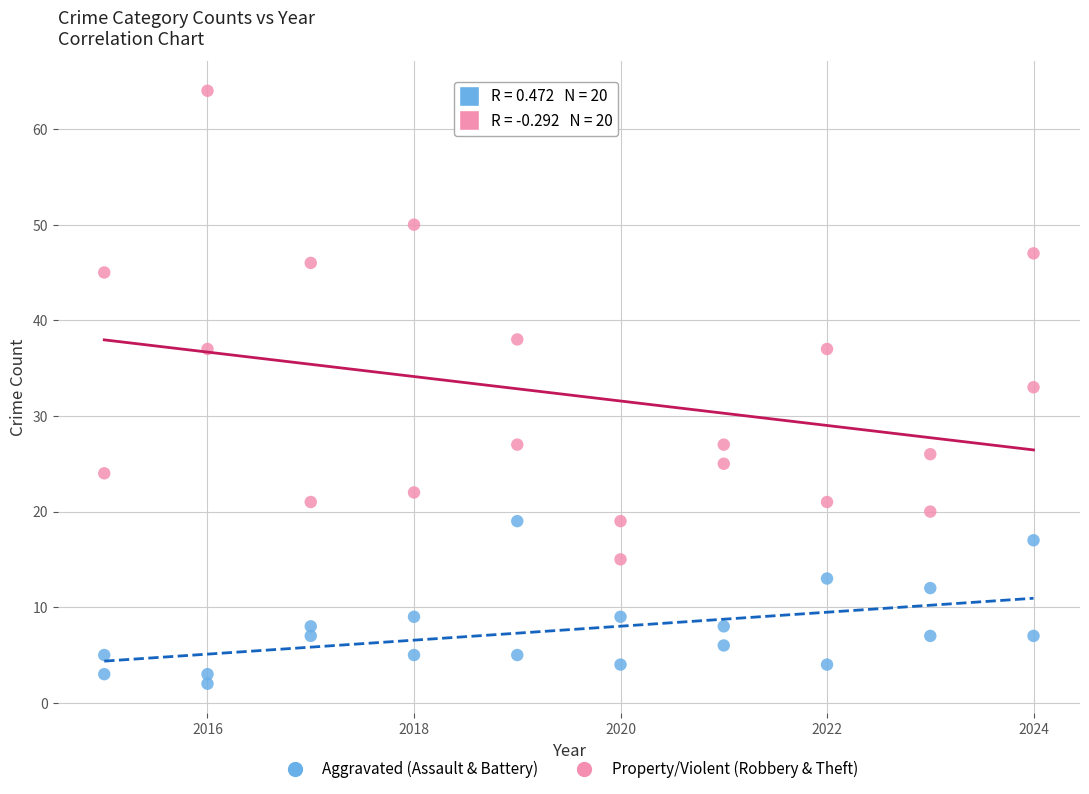

Which series reaches the maximum Y coordinate?

Property/Violent (Robbery & Theft)